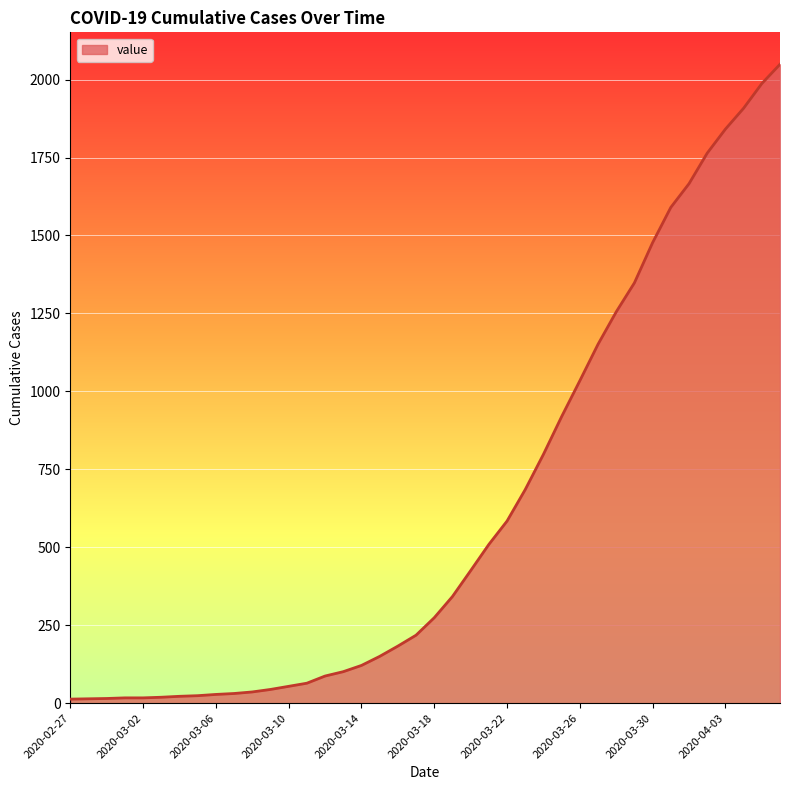

What is the greatest value displayed?

2049